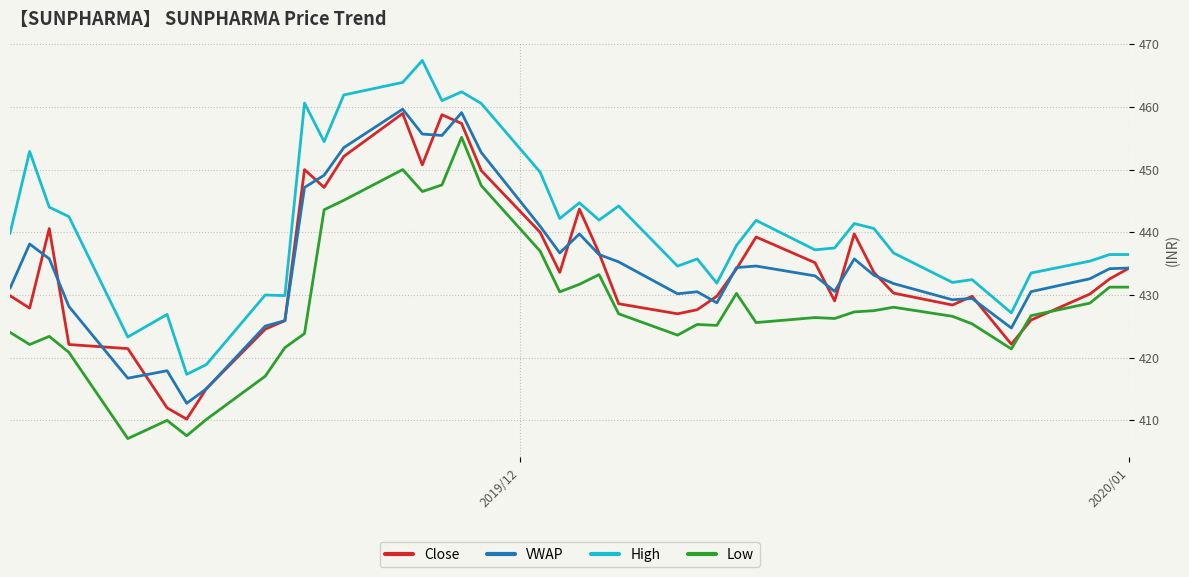

What is the minimum value shown in the chart?

407.1